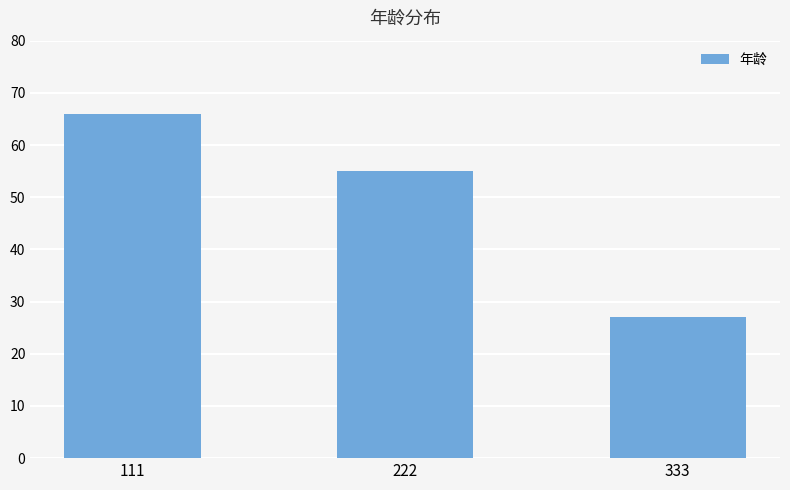

What is the maximum value shown in the chart?

66